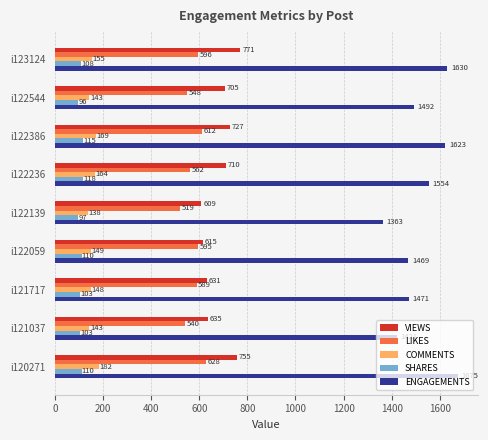

What is the average value of the COMMENTS series?

155